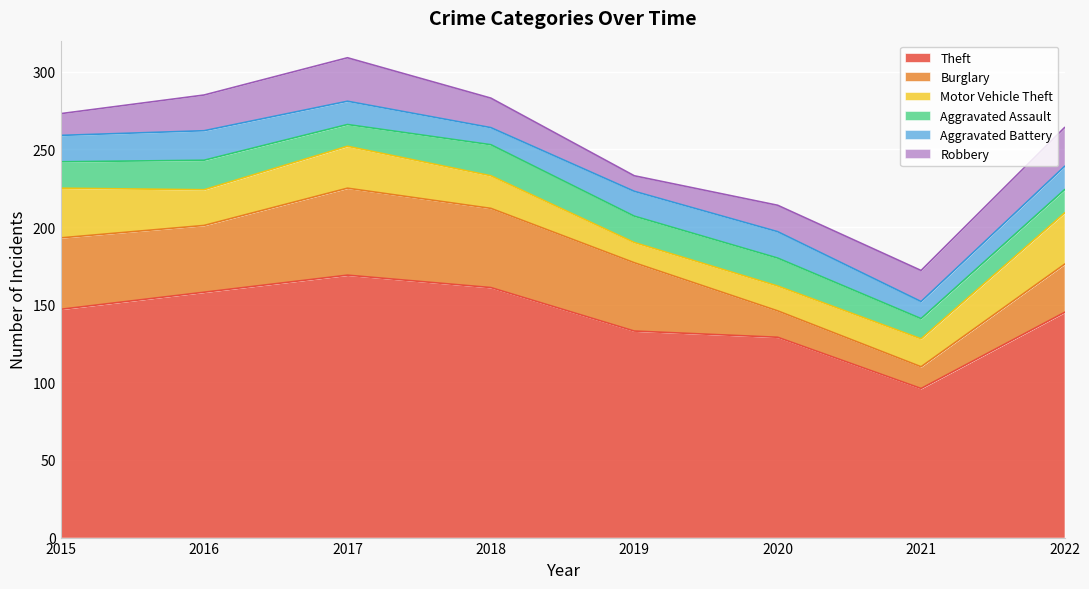

True or false: Aggravated Battery has more than 2 points higher than both neighbors.

False